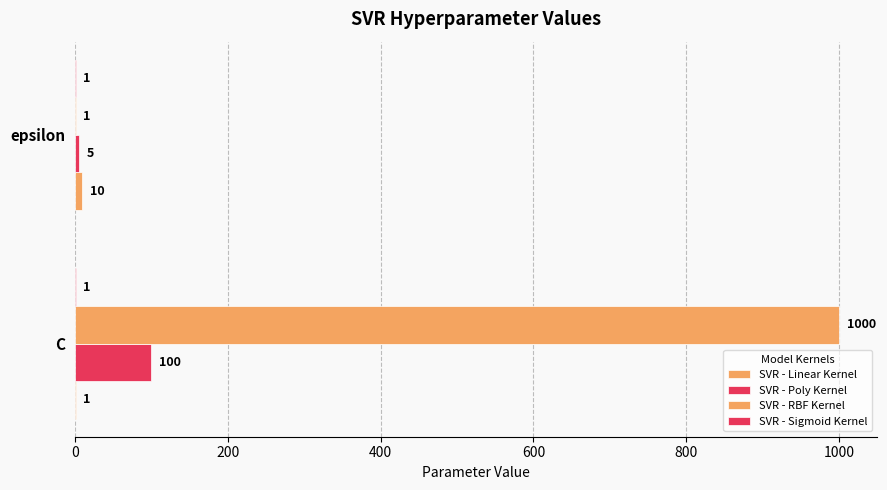

Which series has the largest range (max minus min)?

SVR - RBF Kernel